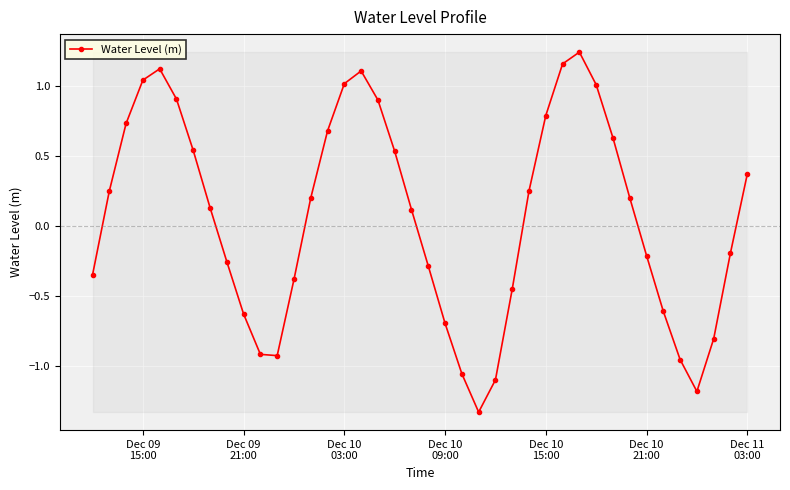

What is the minimum value shown in the chart?

-1.3